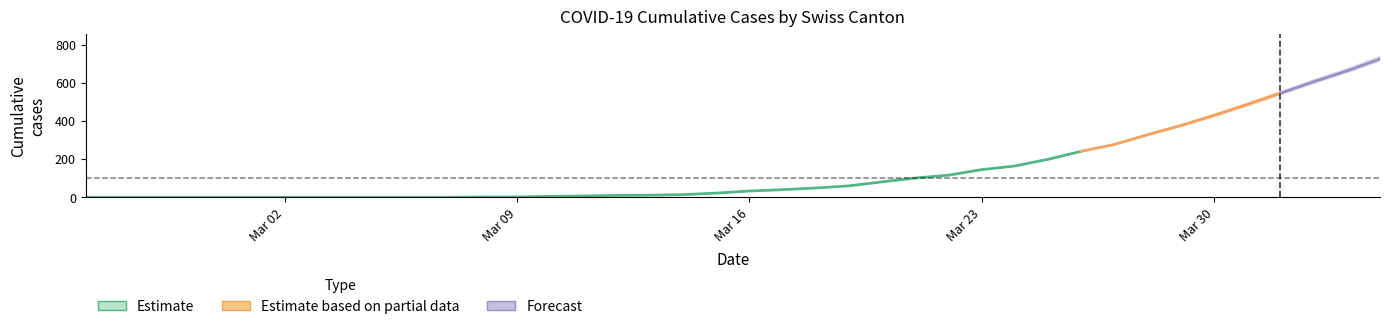

The value of GR at 20 is 1. True or false?

False